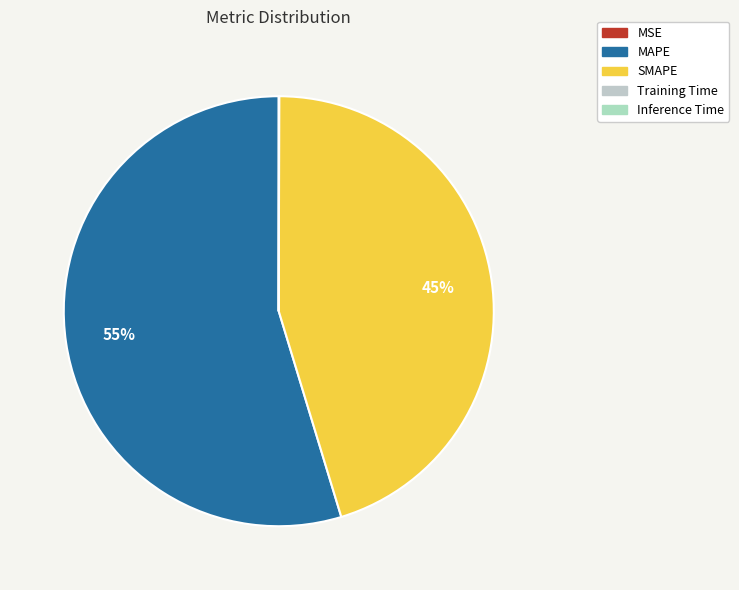

Is the sum of Training Time and SMAPE greater than half?

No